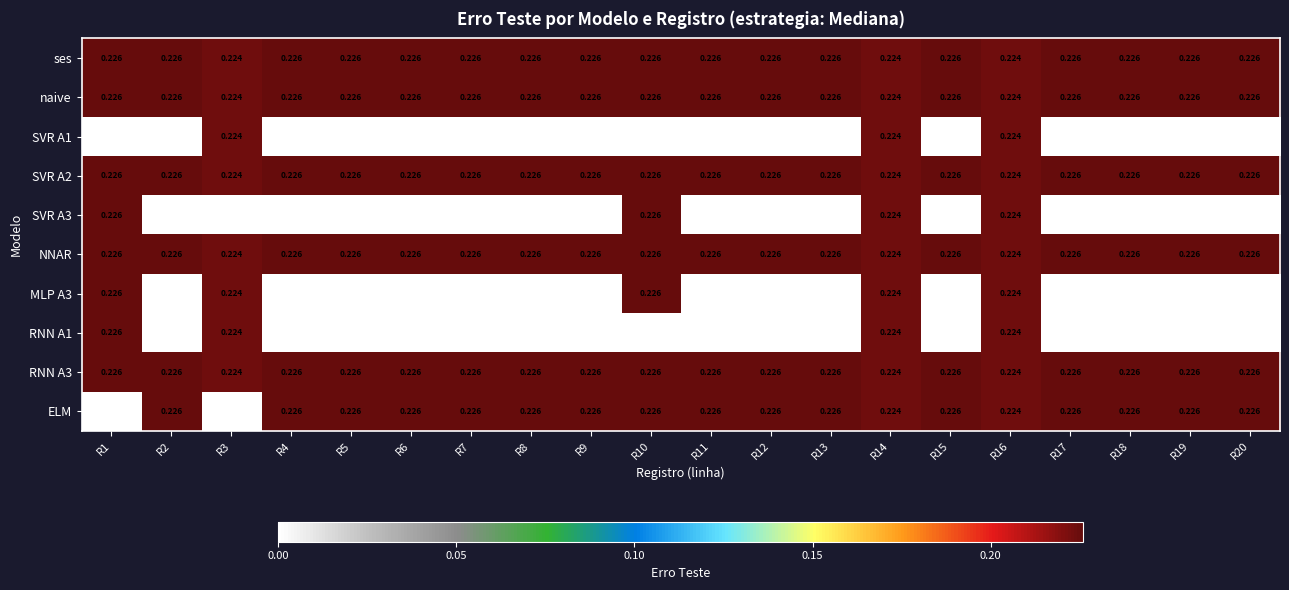

Is the value of RNN A1 at R14 greater than the value of naive at R10?

No